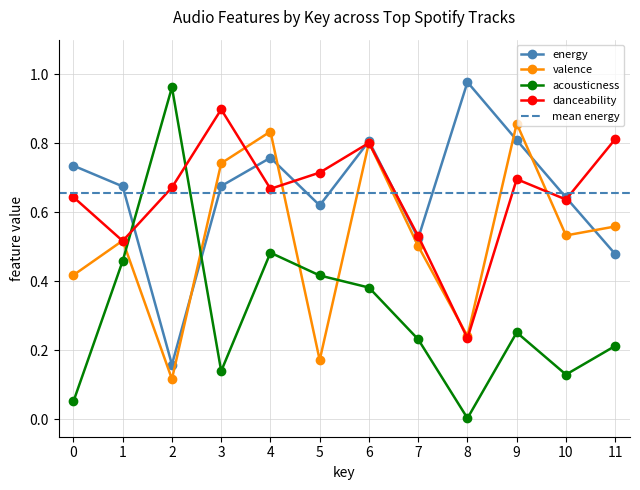

Reading right to left, list all the values displayed in this chart.

energy: 0.5	0.6	0.8	1.0	0.5	0.8	0.6	0.8	0.7	0.2	0.7	0.7
valence: 0.6	0.5	0.9	0.2	0.5	0.8	0.2	0.8	0.7	0.1	0.5	0.4
acousticness: 0.2	0.1	0.3	0.0	0.2	0.4	0.4	0.5	0.1	1.0	0.5	0.1
danceability: 0.8	0.6	0.7	0.2	0.5	0.8	0.7	0.7	0.9	0.7	0.5	0.6